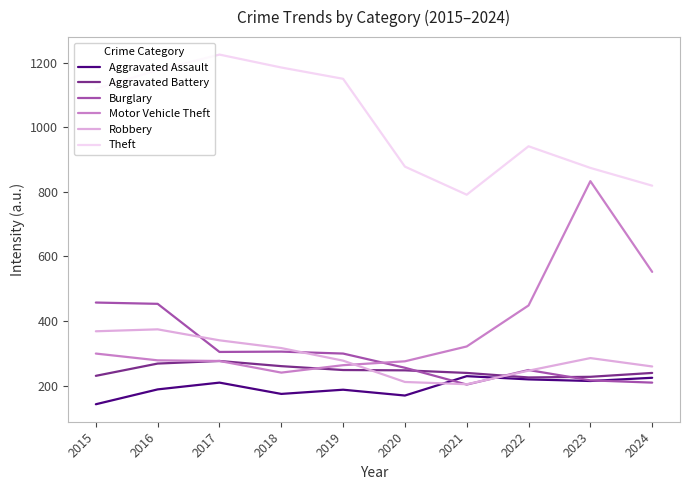

True or false: Robbery has more than 0 interior local peaks.

True